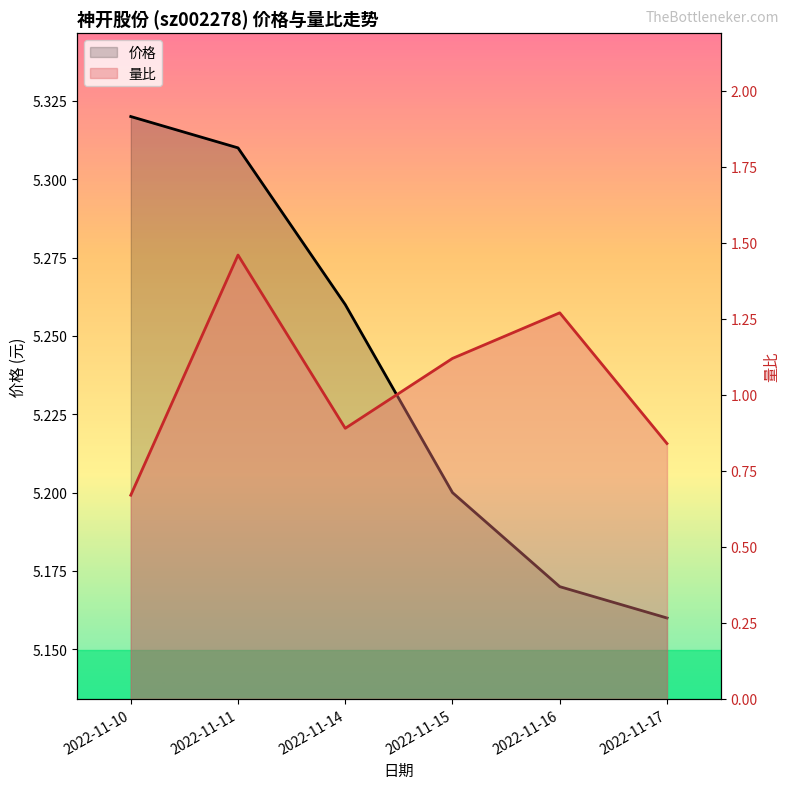

At which label does 价格 reach its minimum?

2022-11-17